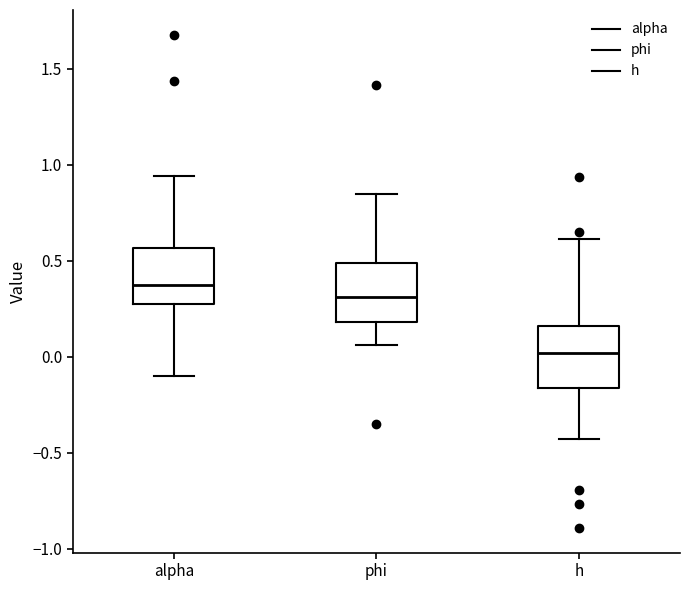

Which box has the lowest median line?

h